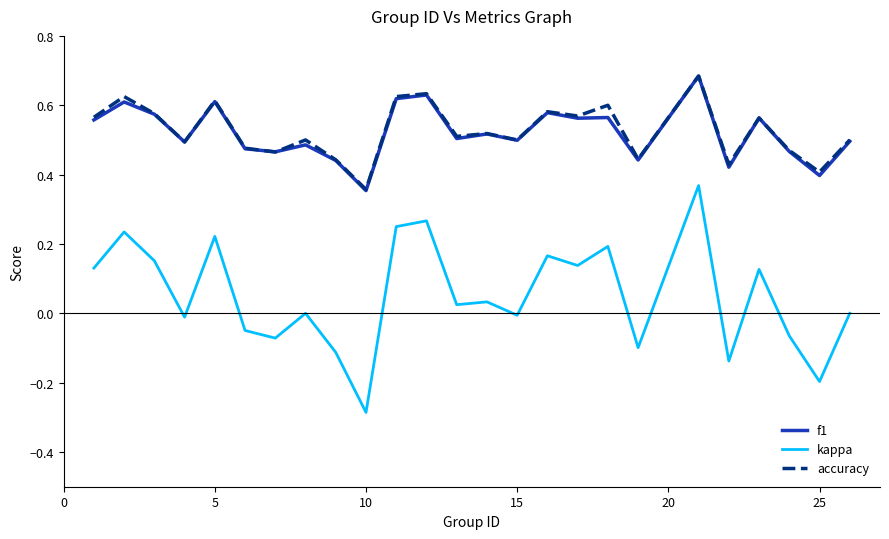

Which series has the largest range (max minus min)?

kappa